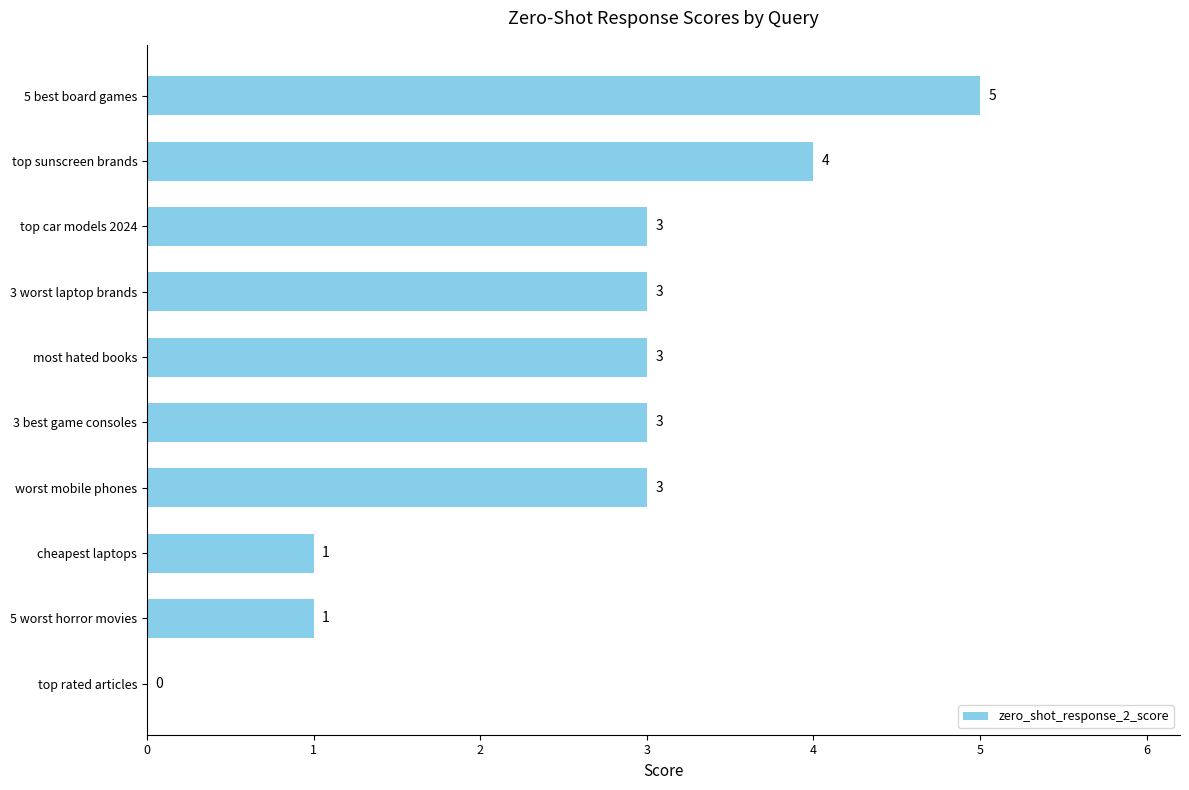

How many values are between 1 and 3?

7